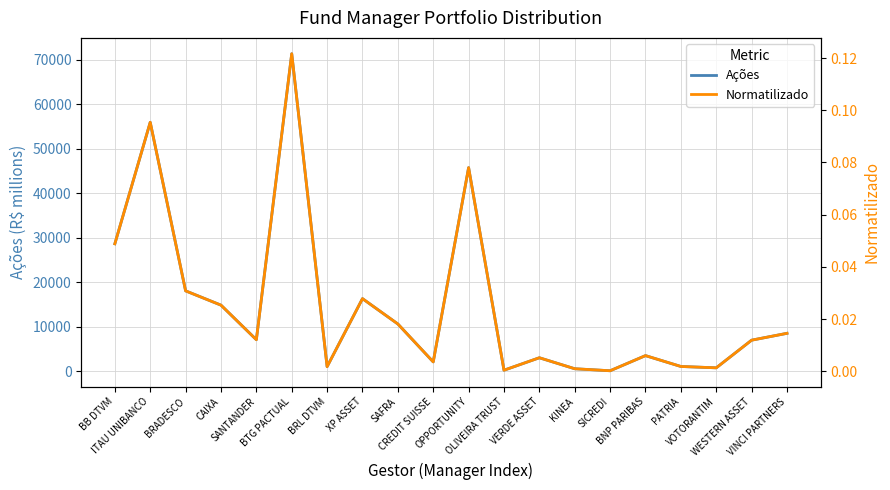

What is the label of the 7th point from the left?

BRL DTVM